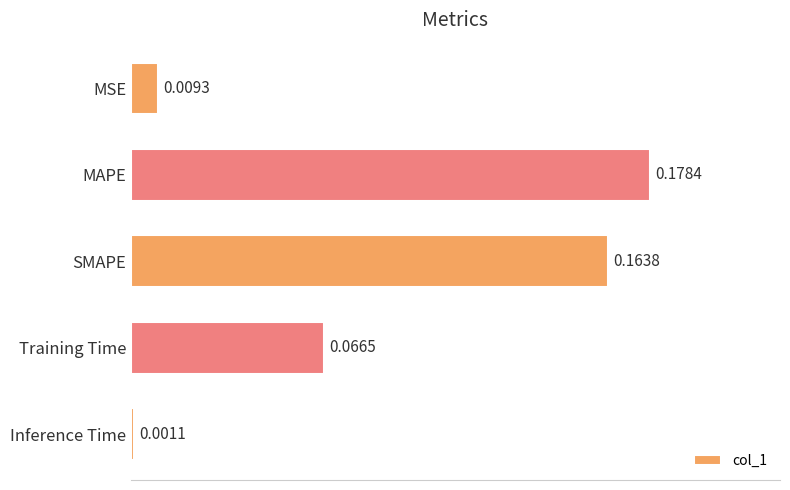

List the labels in order of value, largest first.

MAPE, SMAPE, Training Time, MSE, Inference Time